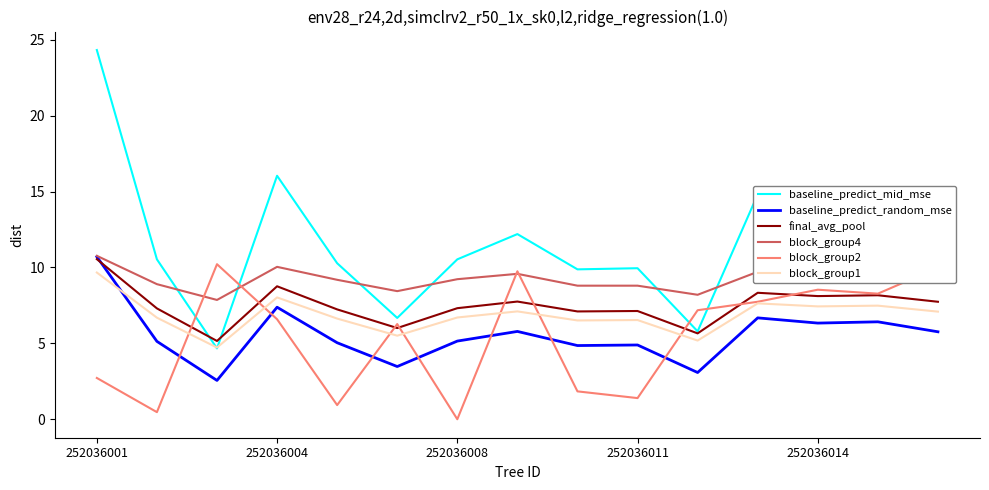

True or false: baseline_predict_mid_mse and baseline_predict_random_mse cross at least once.

False